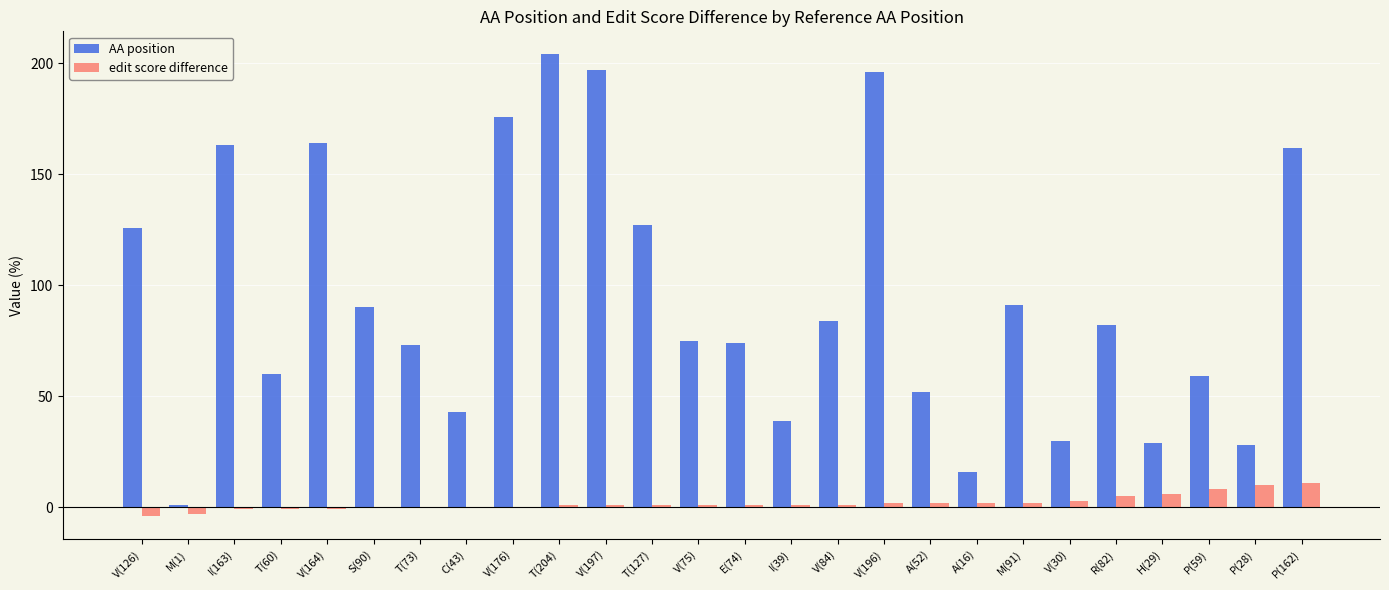

What are all the series names shown in the legend?

AA position, edit score difference